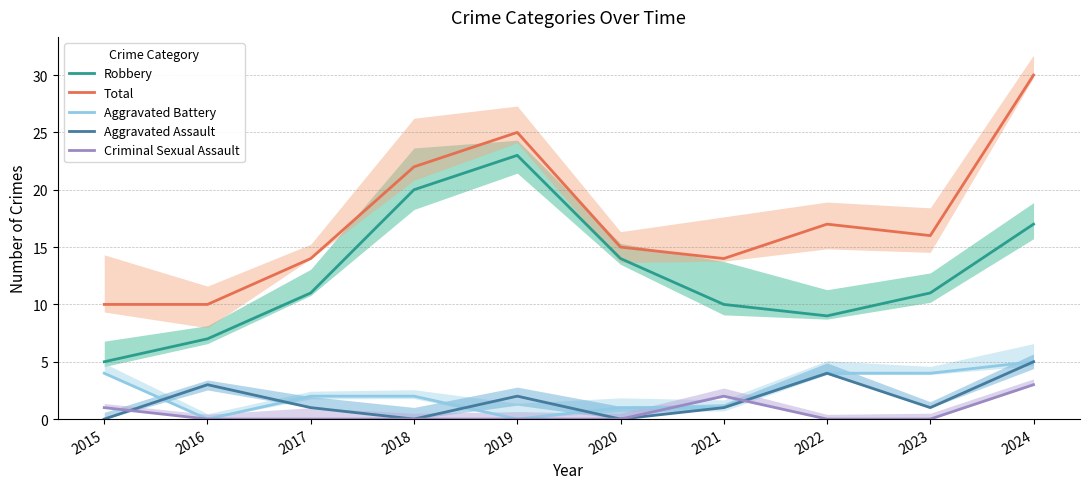

Reading left to right, transcribe all the data shown in this chart.

Robbery: 5	7	11	20	23	14	10	9	11	17
Total: 10	10	14	22	25	15	14	17	16	30
Aggravated Battery: 4	0	2	2	0	1	1	4	4	5
Aggravated Assault: 0	3	1	0	2	0	1	4	1	5
Criminal Sexual Assault: 1	0	0	0	0	0	2	0	0	3